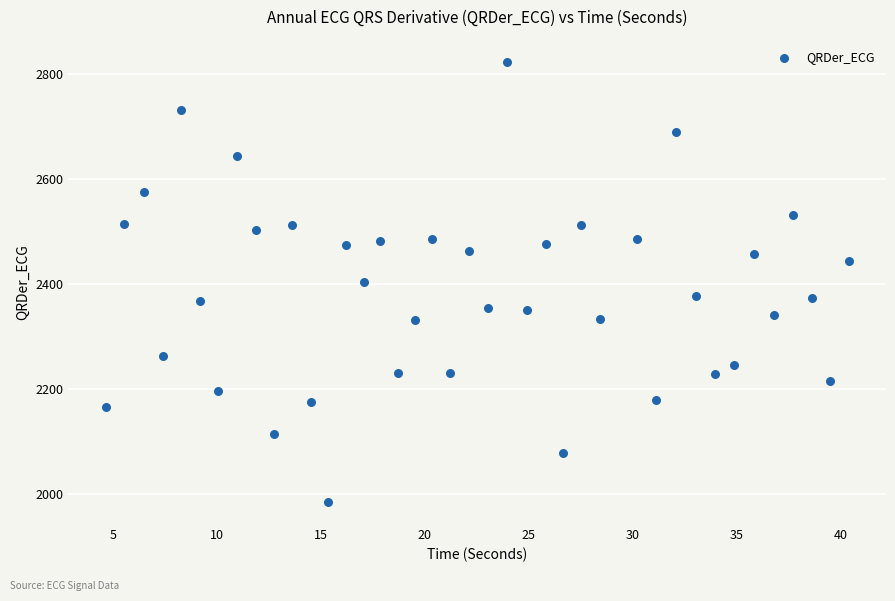

What is the range of Y values (max minus min)?

838.6